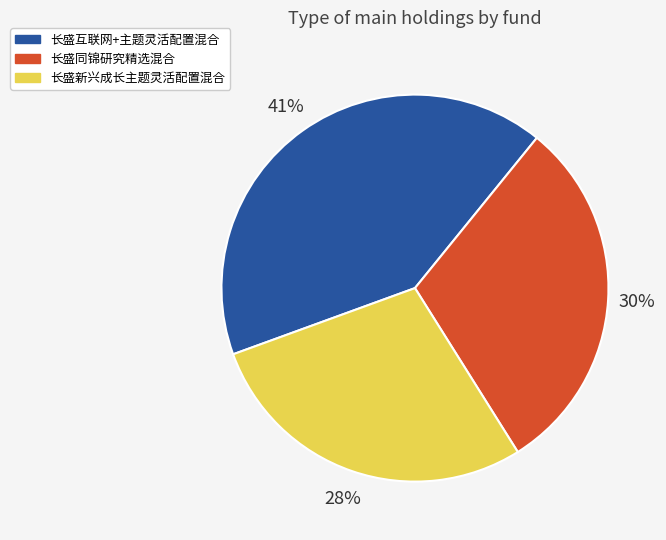

Which category has the biggest portion of the pie?

长盛互联网+主题灵活配置混合